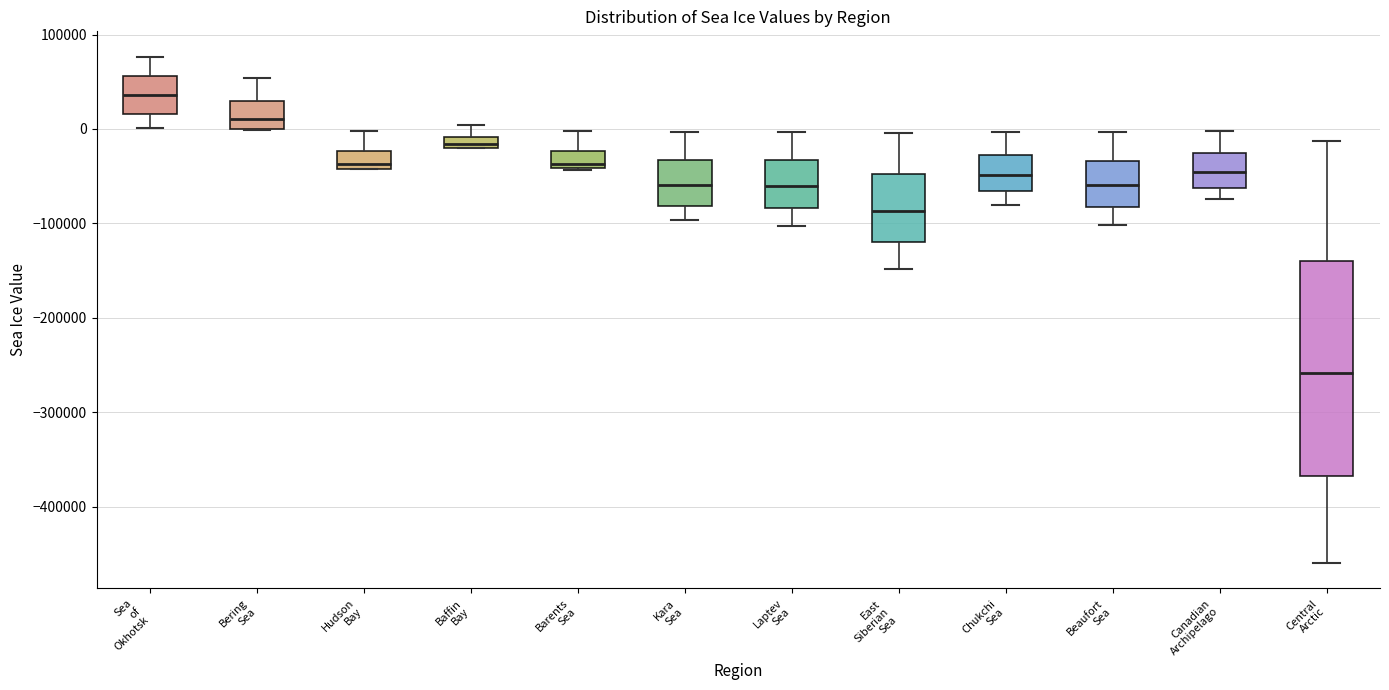

Where is the lower edge of the box for Barents Sea on the y-axis? The values are not printed on the chart, so give them approximately, as read against the axis.

-40000